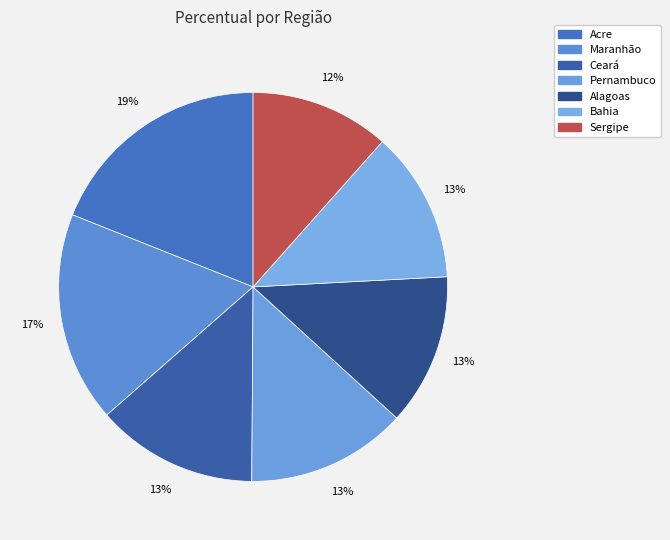

Rank the categories by value from highest to lowest.

Acre, Maranhão, Ceará, Pernambuco, Alagoas, Bahia, Sergipe